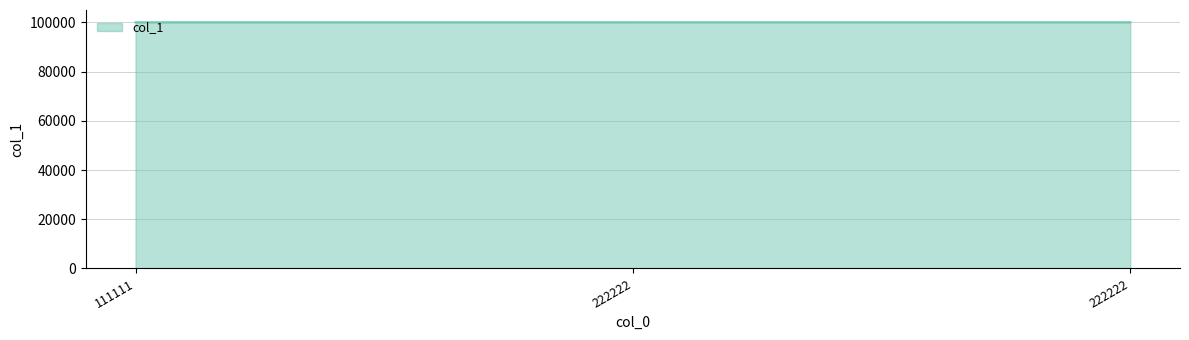

How many values are below 100003?

1